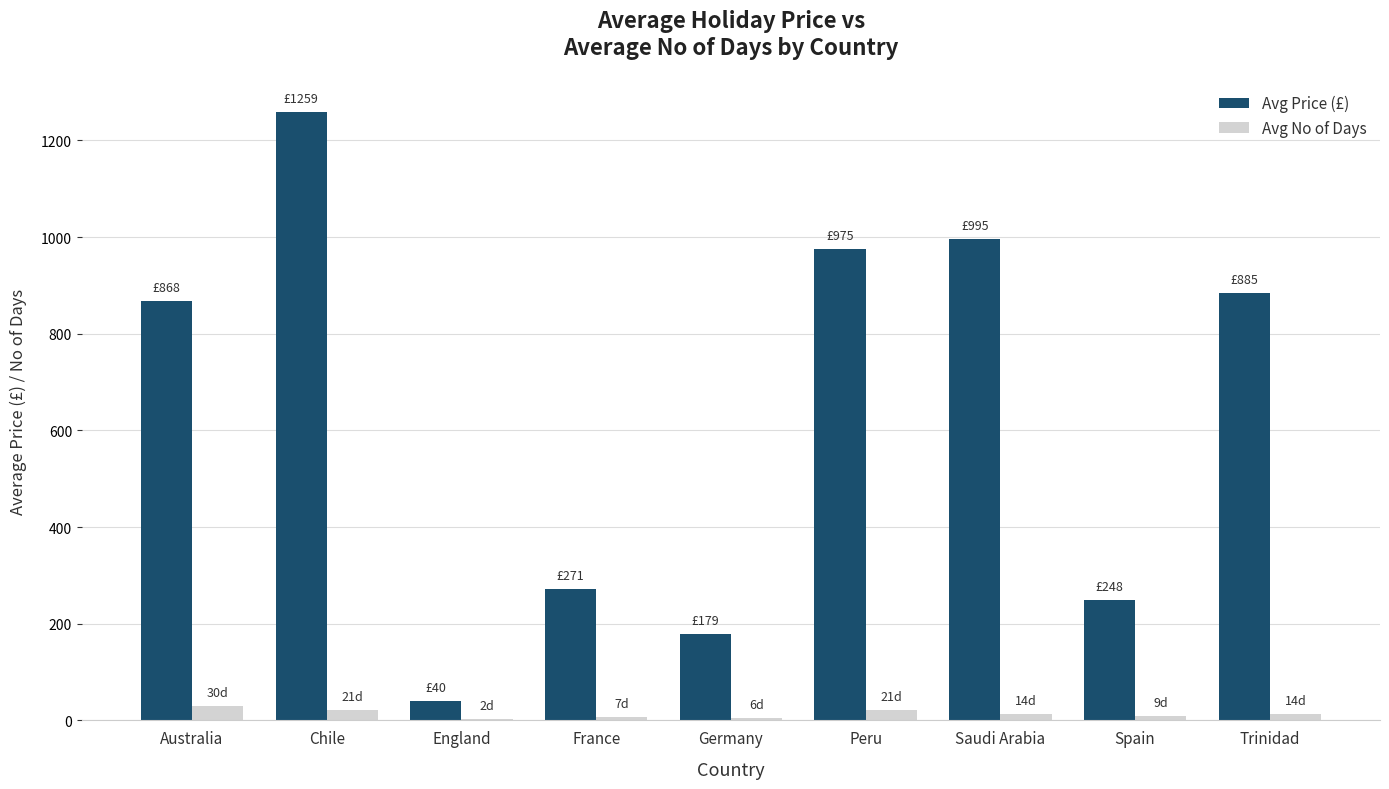

At which category is the sum across all series the highest?

Chile